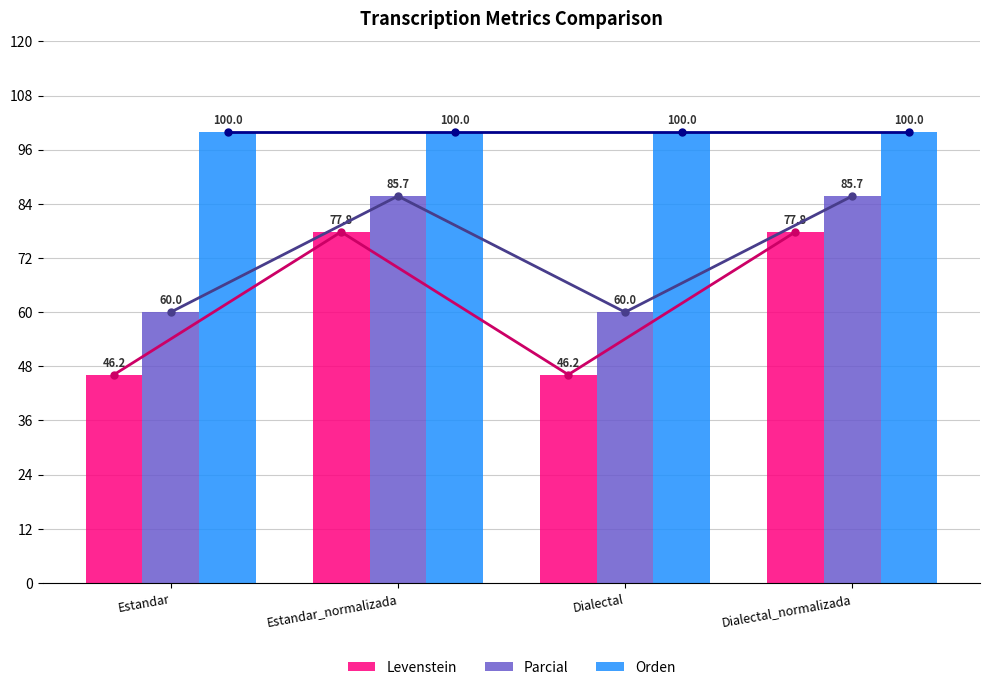

What are all the series names shown in the legend?

Levenstein, Parcial, Orden